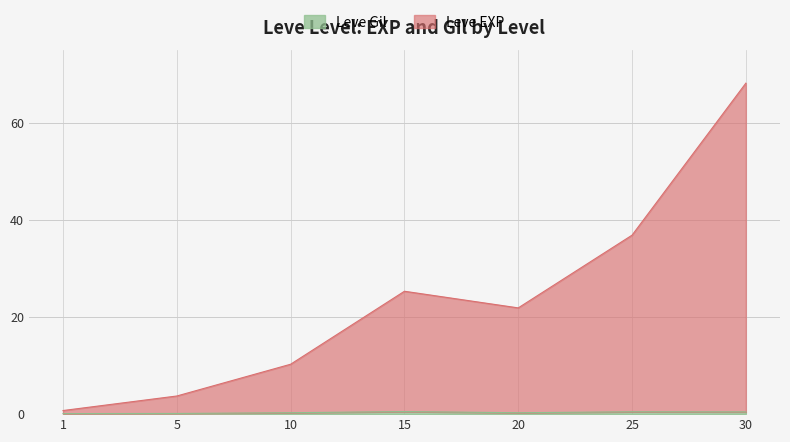

Is the value of Leve Gil at 5 greater than the value of Leve EXP at 1?

No